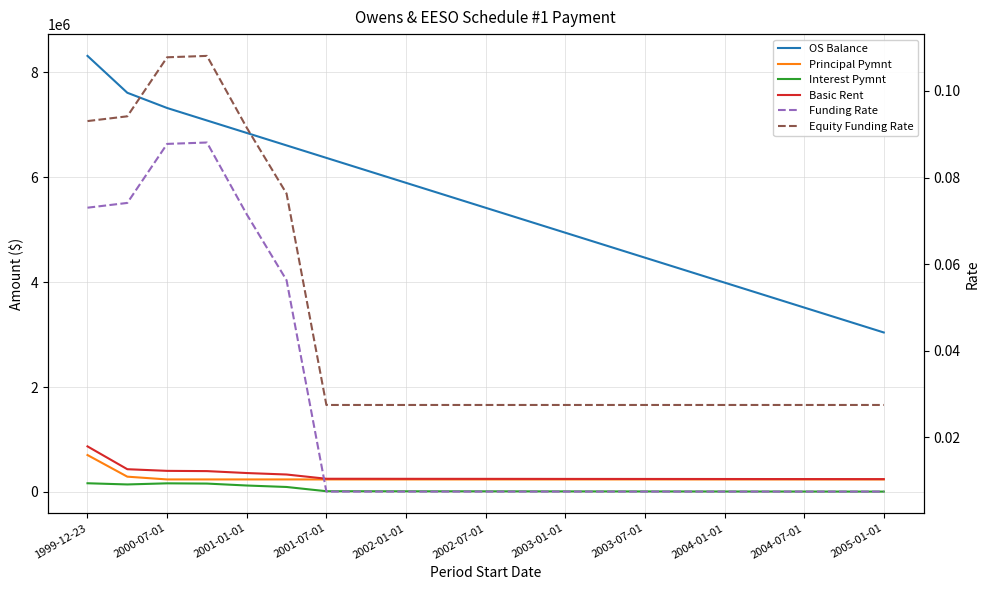

True or false: OS Balance has more than 0 interior local peaks.

False